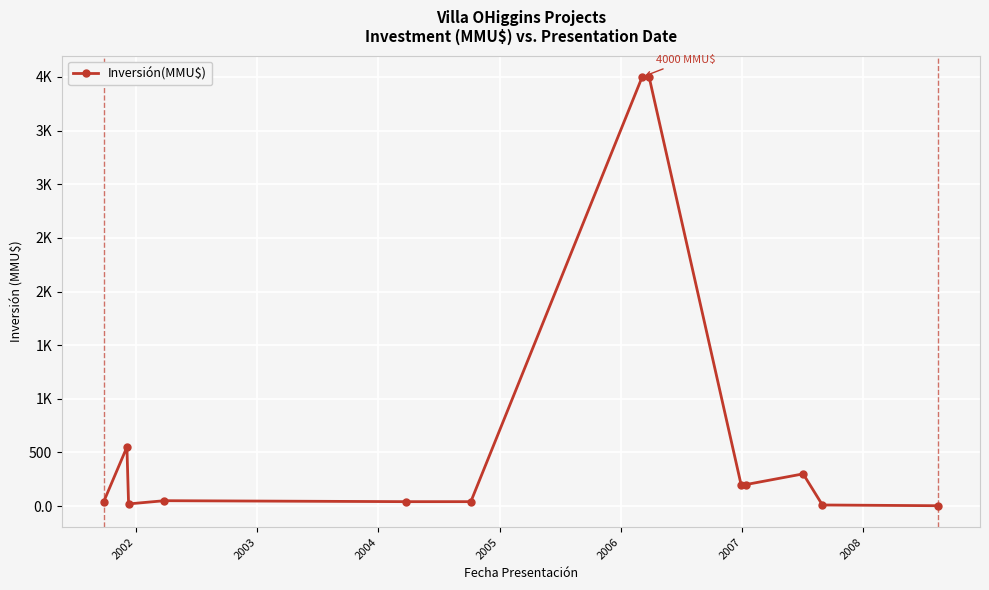

Is this an area chart (filled region under the line)?

No